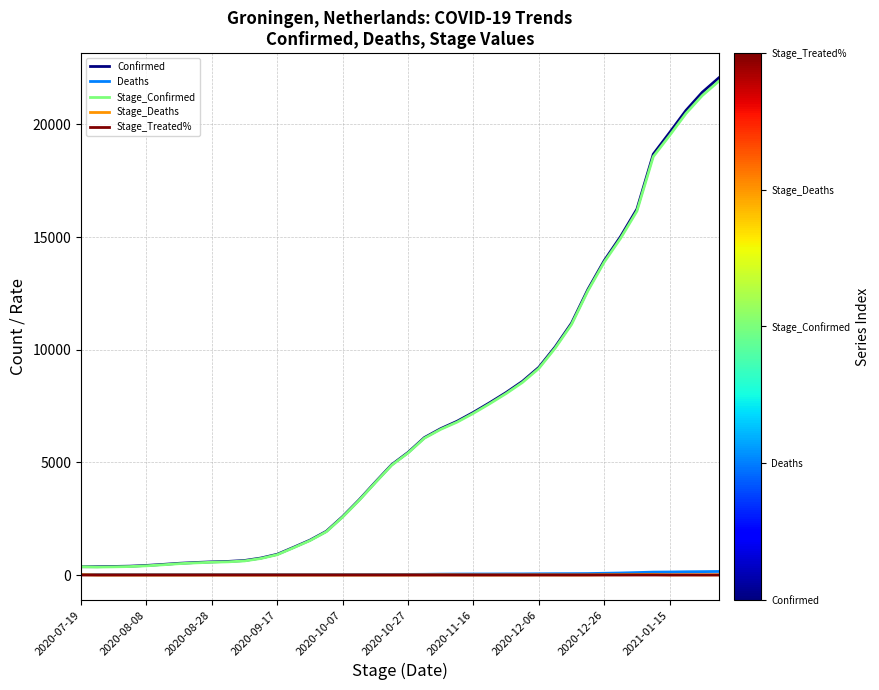

What is the greatest value displayed?

22061.0